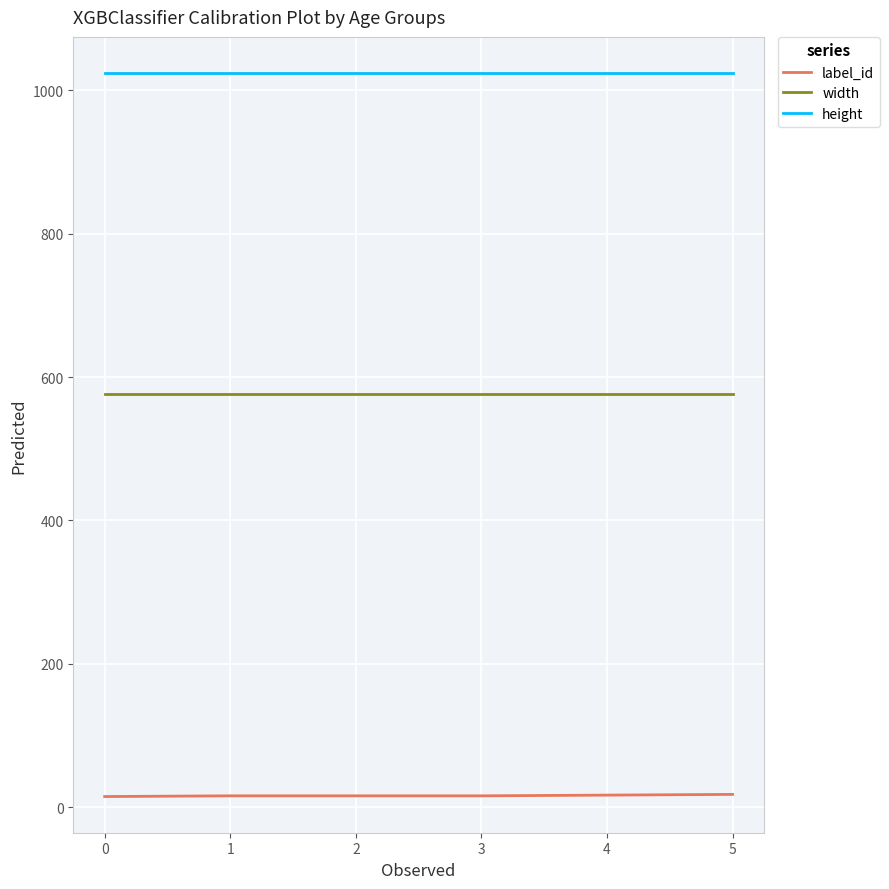

At 1, list the series in order from smallest to largest.

label_id, width, height